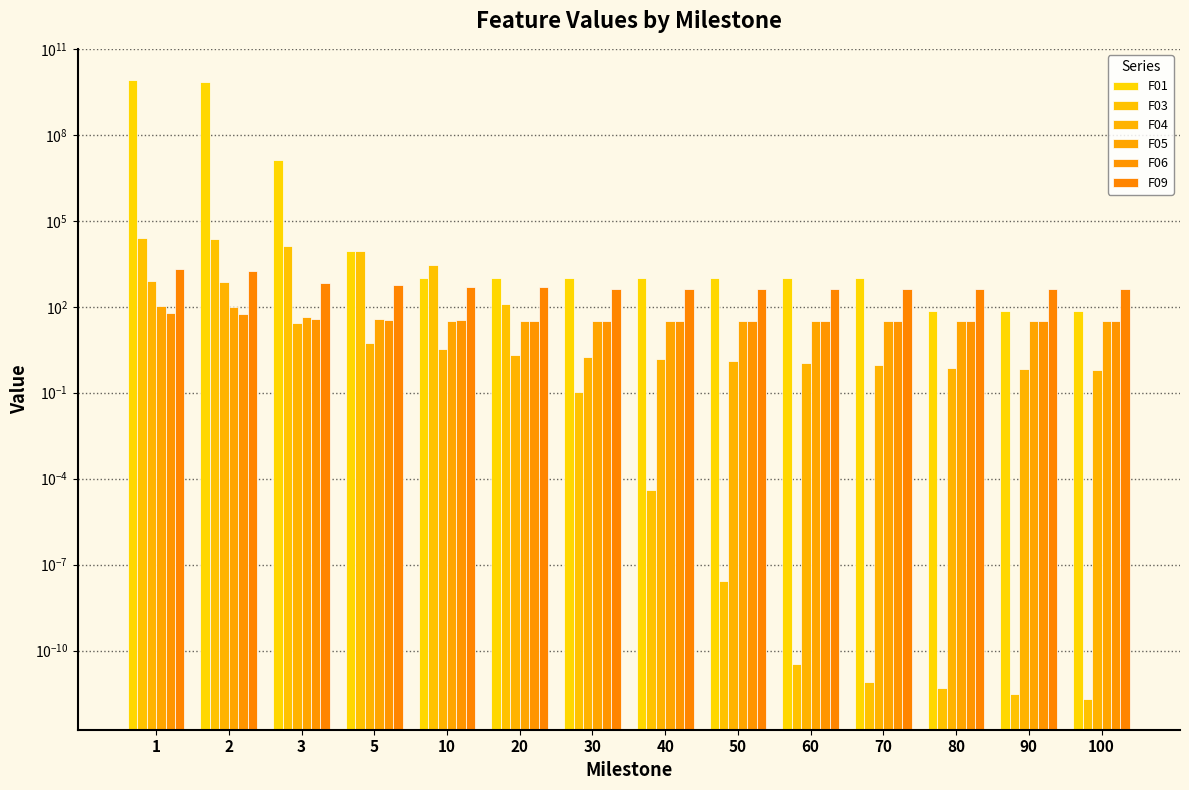

Which series has the widest spread of values?

F01